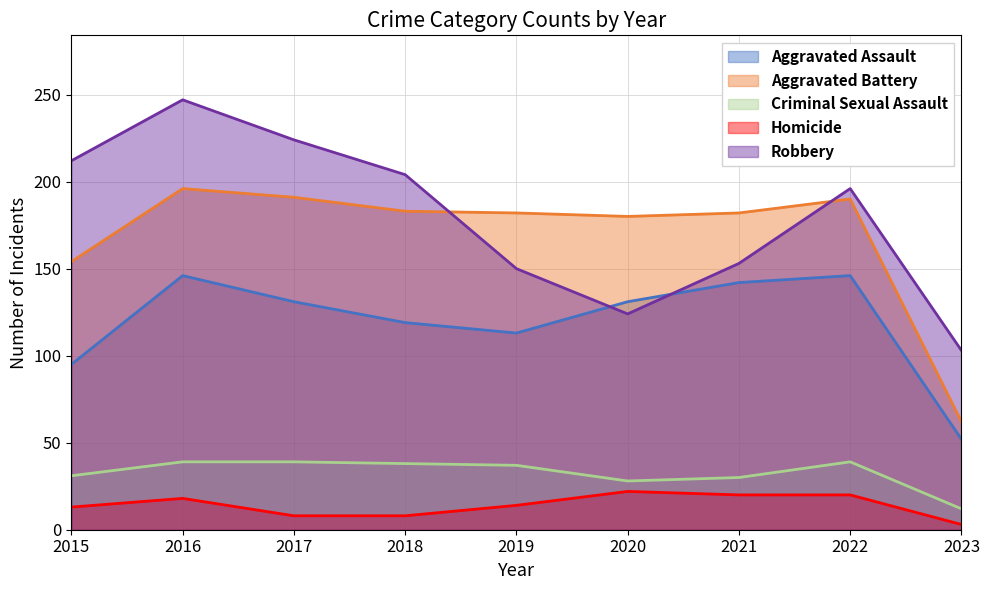

Does the chart display data point markers on the line(s)?

No